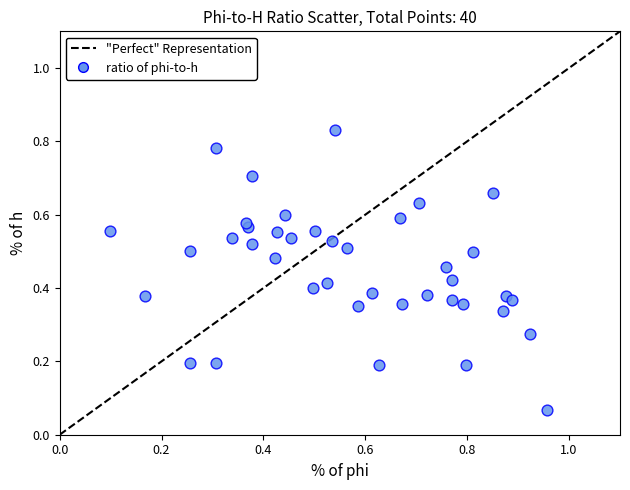

What is the range of X values (max minus min)?

0.9